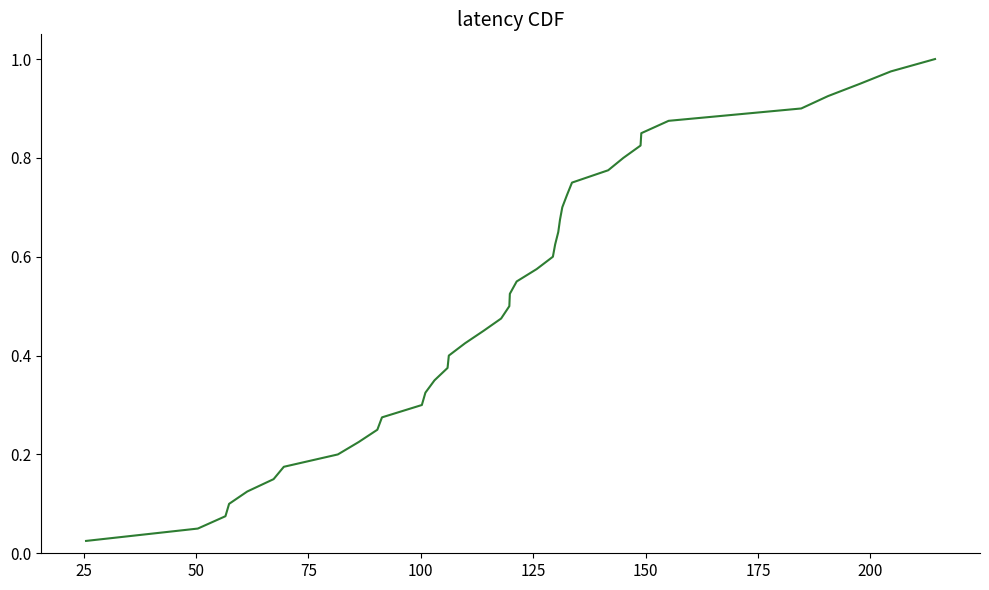

Is this an area chart (filled region under the line)?

No